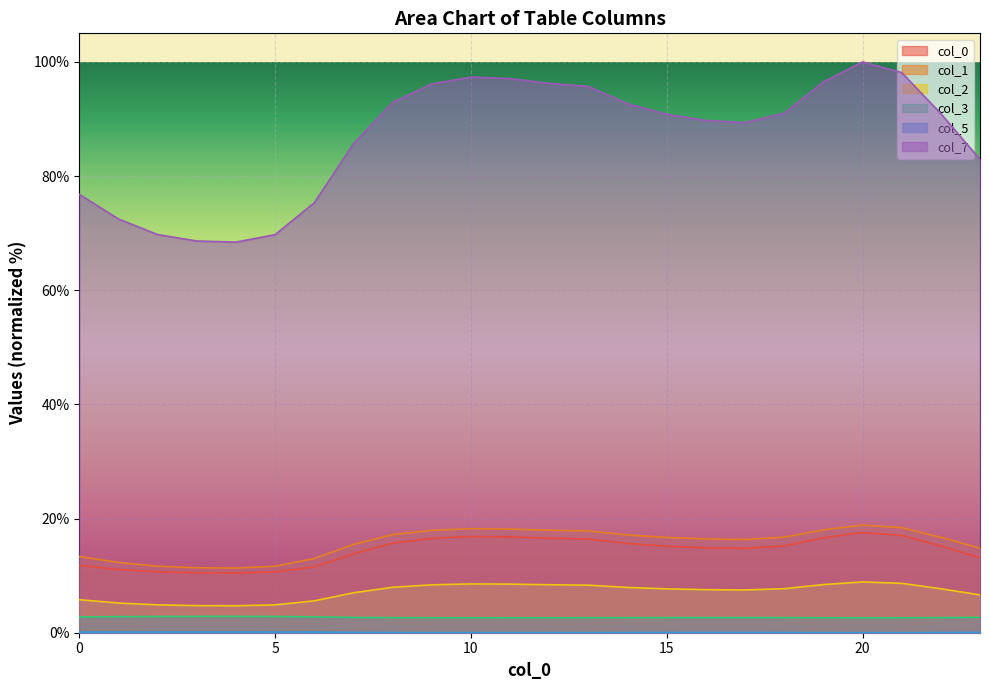

The value of 5 at 22 is 0.0. True or false?

True